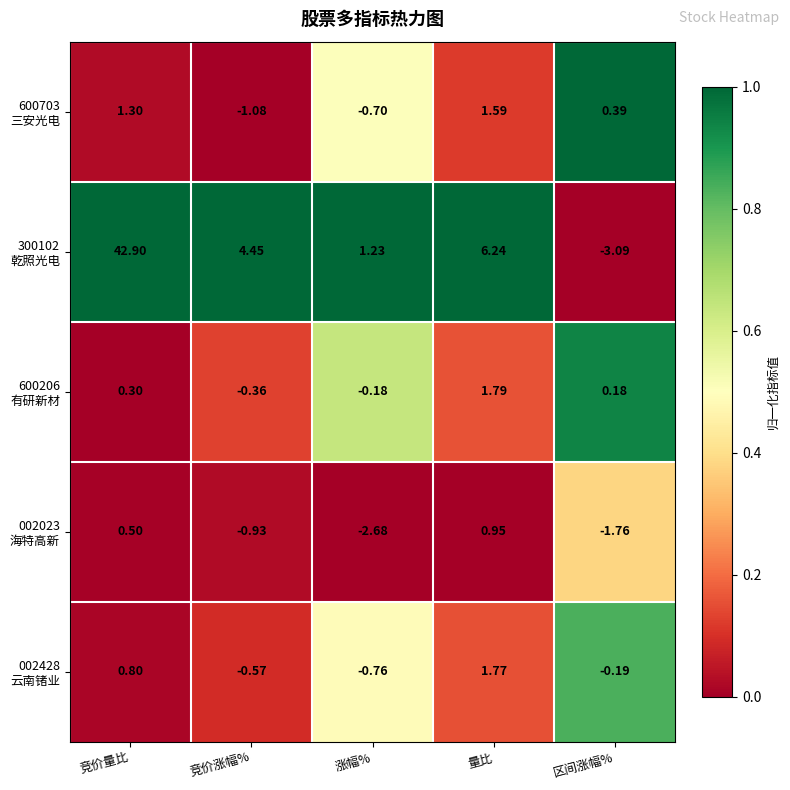

Which category has the highest value across all series?

竞价量比